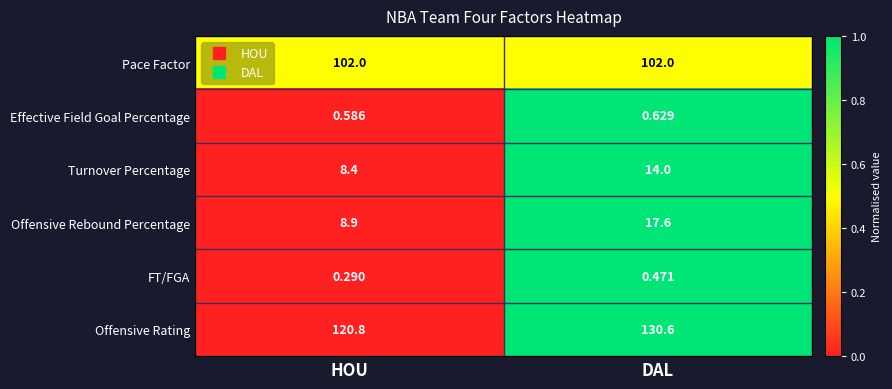

Where is FT/FGA nearest to the value 0?

HOU